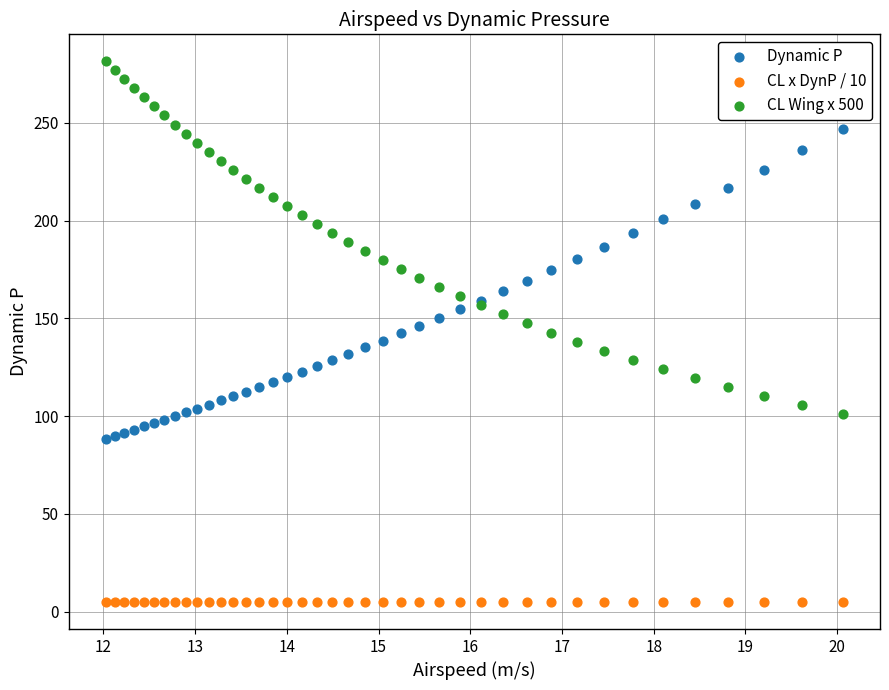

Which series contains the lowest Y value?

CL x DynP / 10